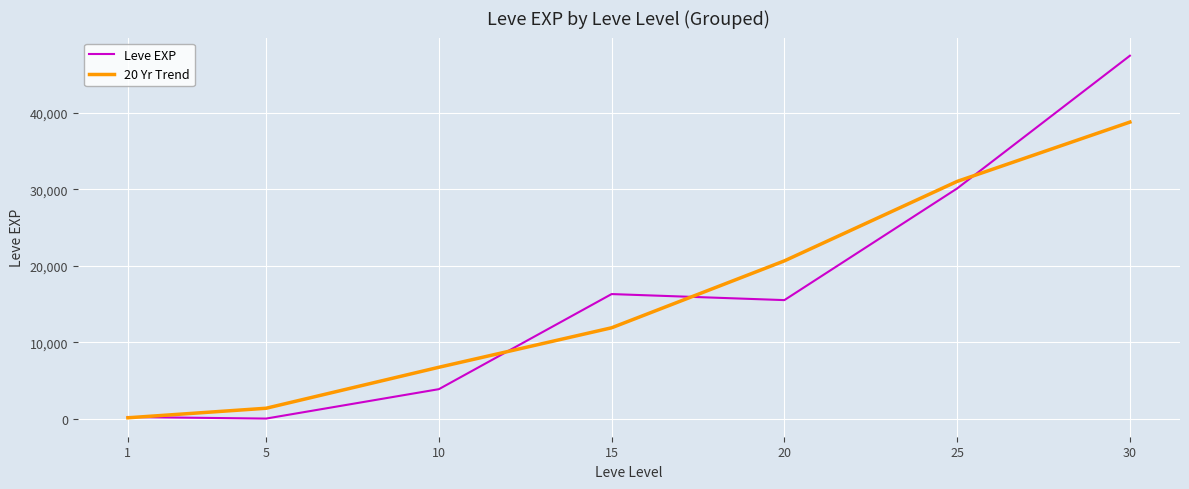

After their last crossing, which series has the higher values: Leve EXP or 20 Yr Trend?

Leve EXP